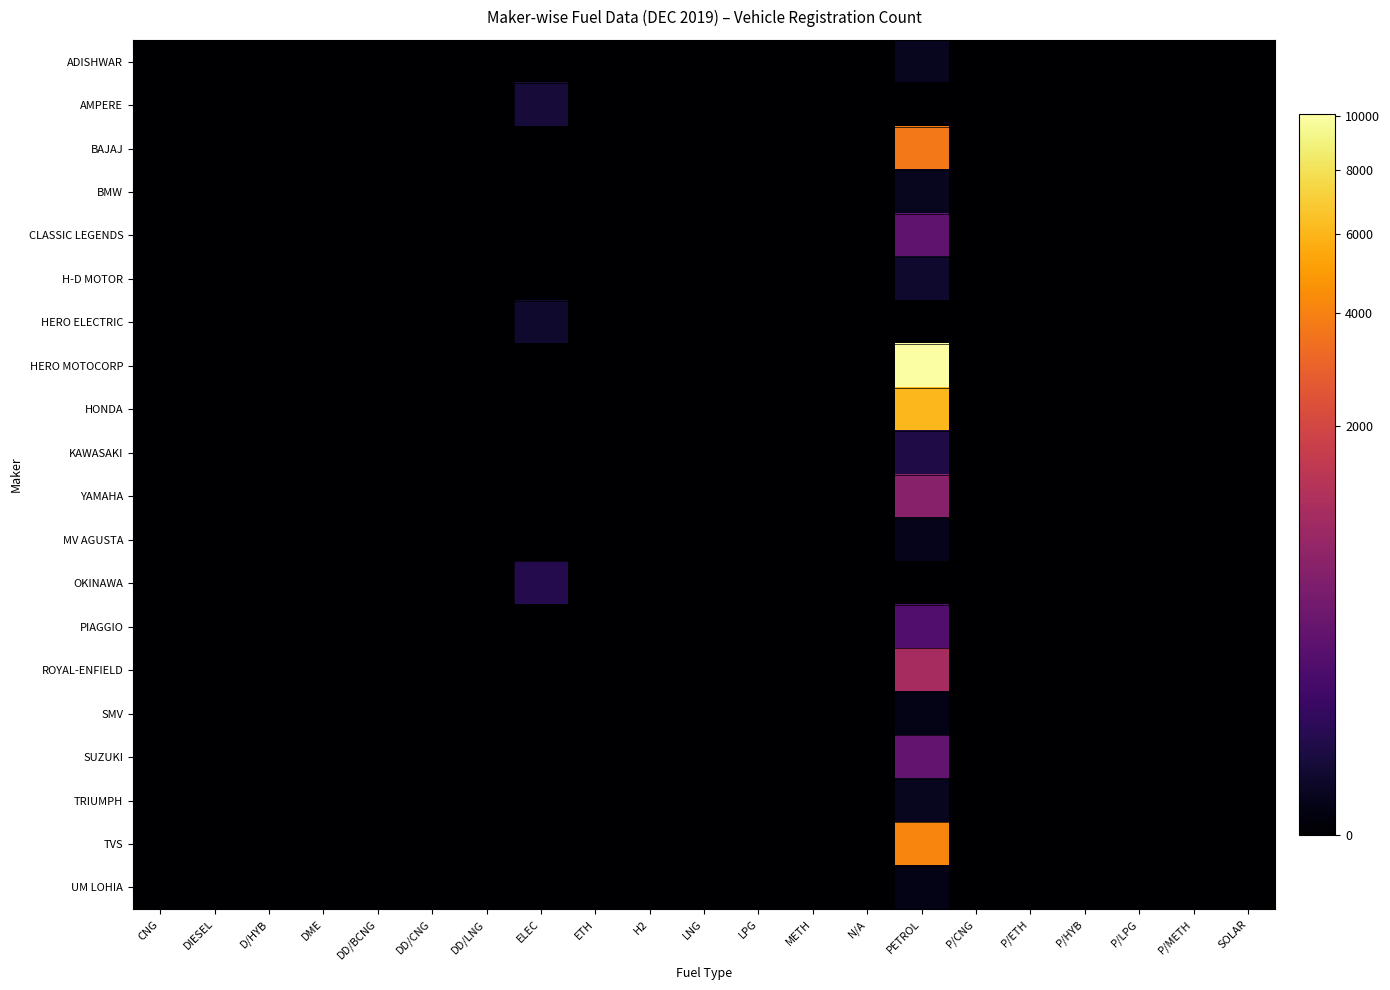

How many series are shown in this chart?

20